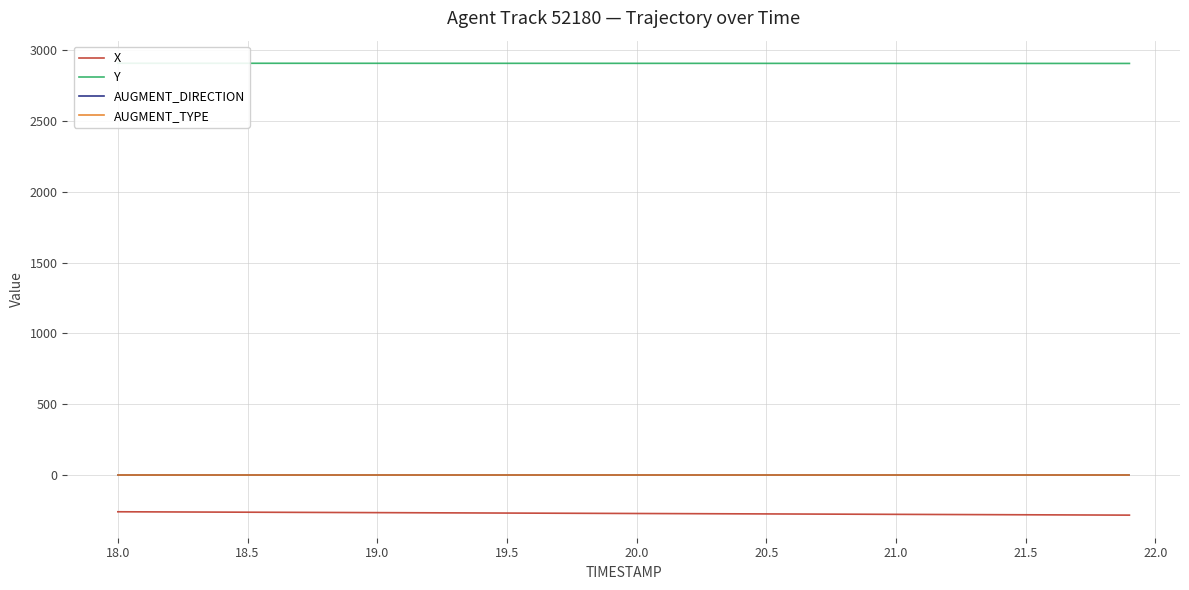

The AUGMENT_DIRECTION series shows 0.0 at 20.5. True or false?

True